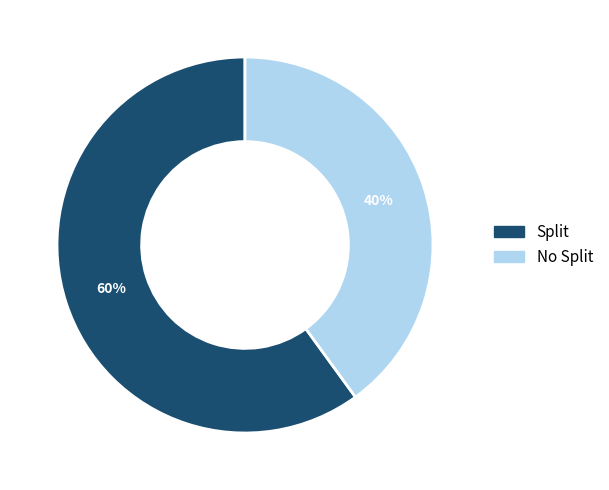

Is the sum of Split and No Split greater than half?

Yes